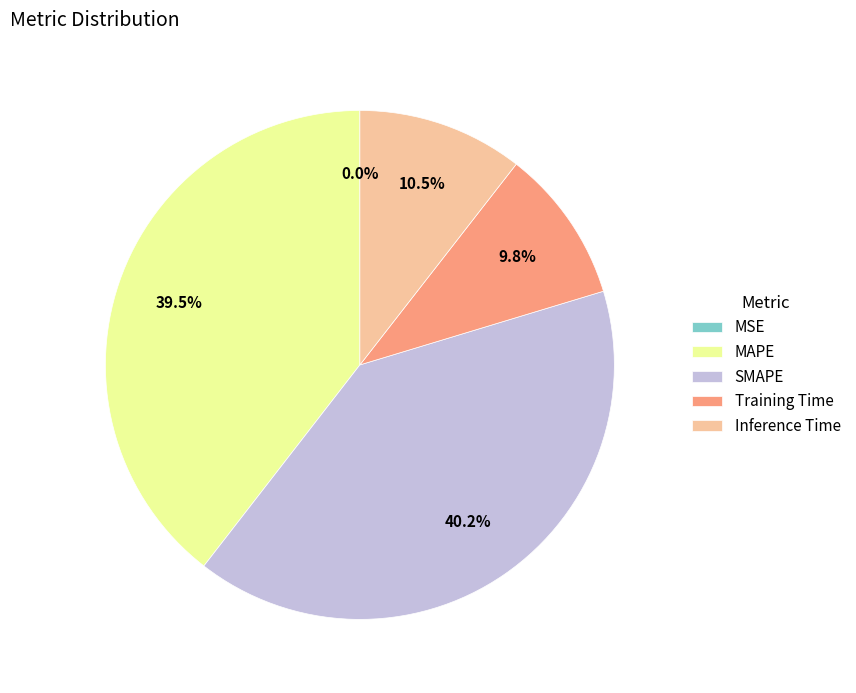

Which slice is the largest?

SMAPE